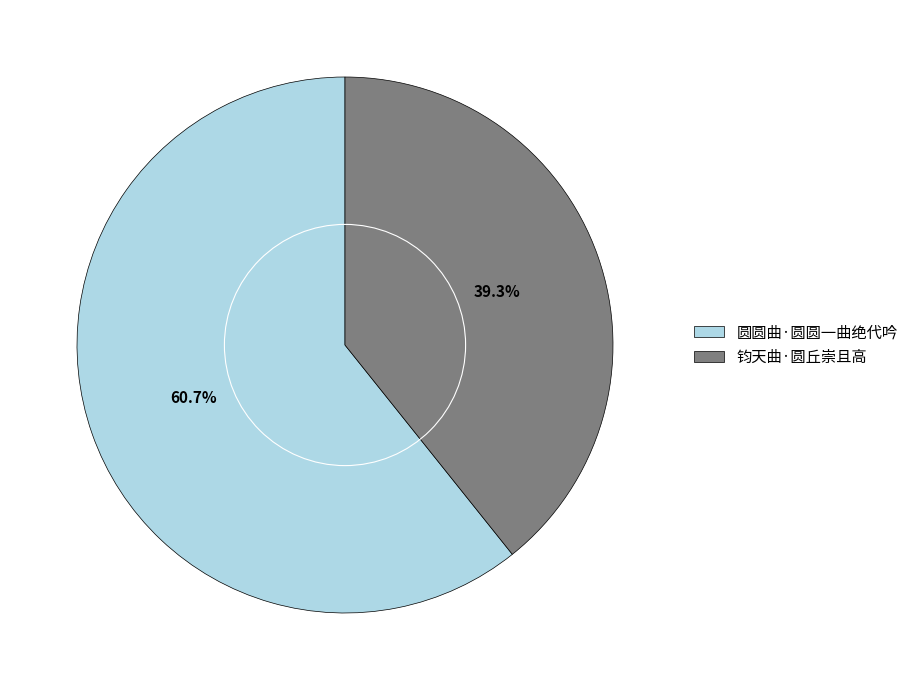

Rank the categories by value from lowest to highest.

钧天曲·圆丘崇且高, 圆圆曲·圆圆一曲绝代吟